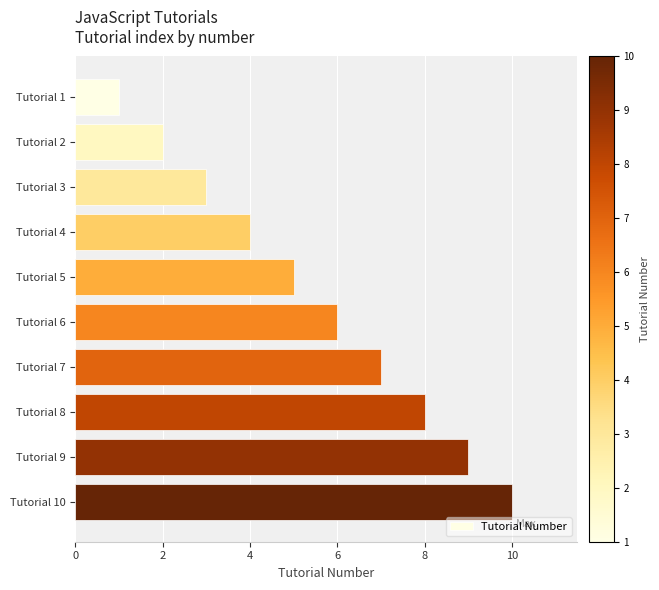

What is the average value?

6